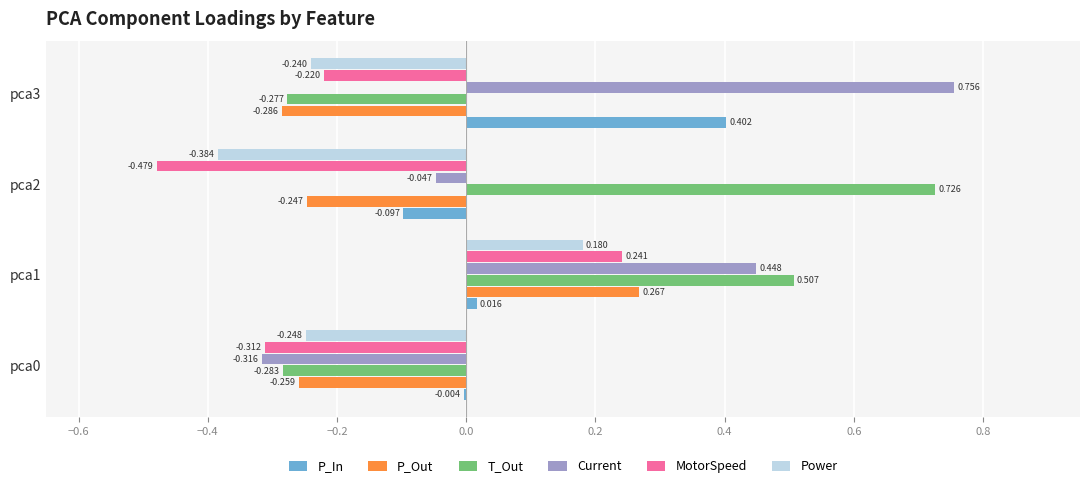

Which series changed the most between pca2 and pca3?

T_Out